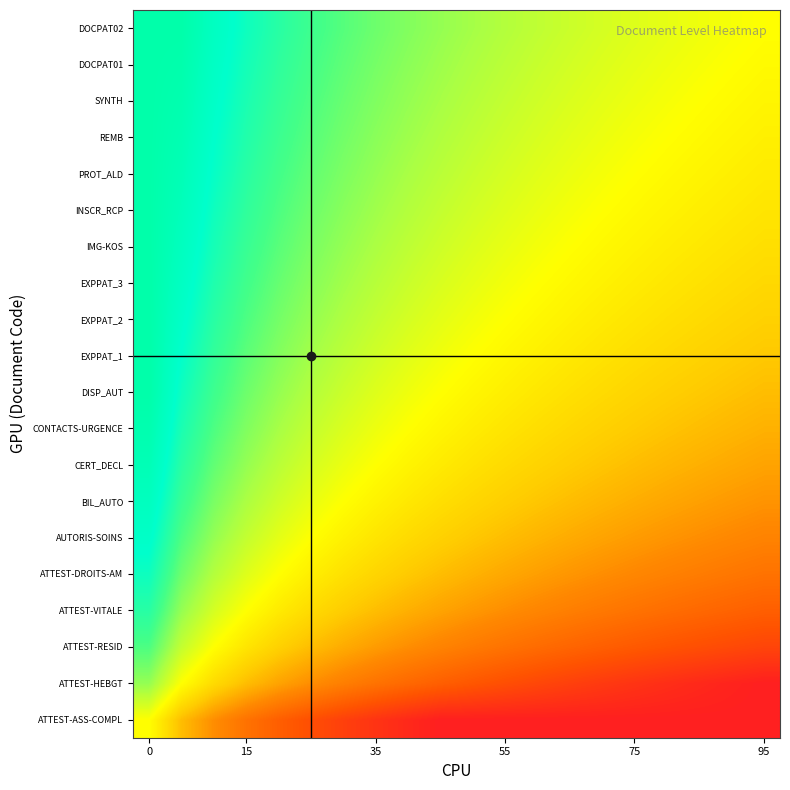

At how many categories does at least one series exceed 0?

19